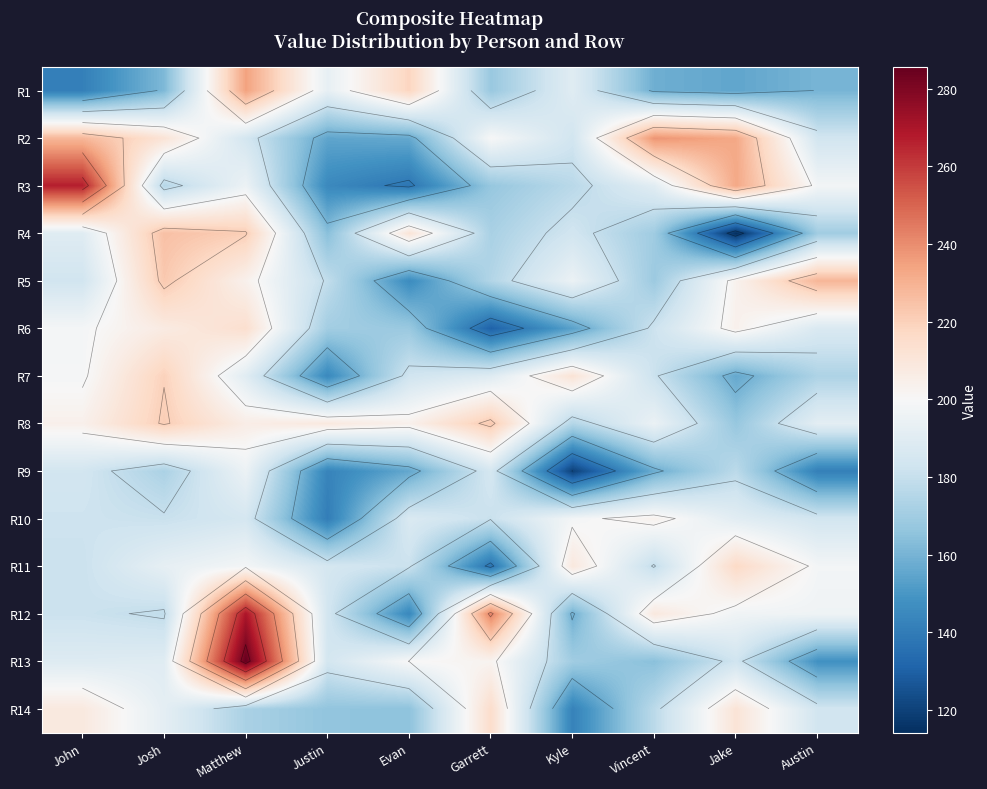

What is the difference between the second highest and minimum values in the R9 series?

65.2